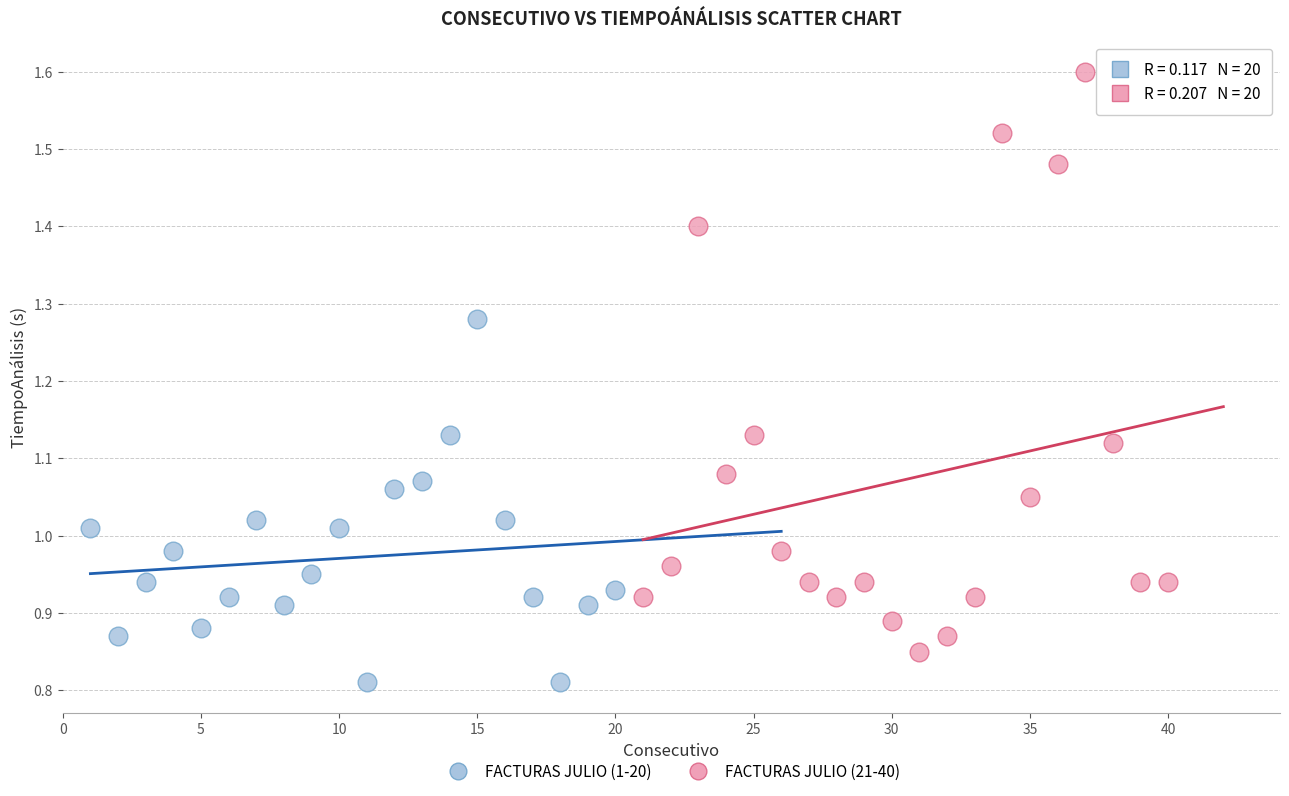

What are all the series names shown in the legend?

FACTURAS JULIO (1-20), FACTURAS JULIO (21-40)